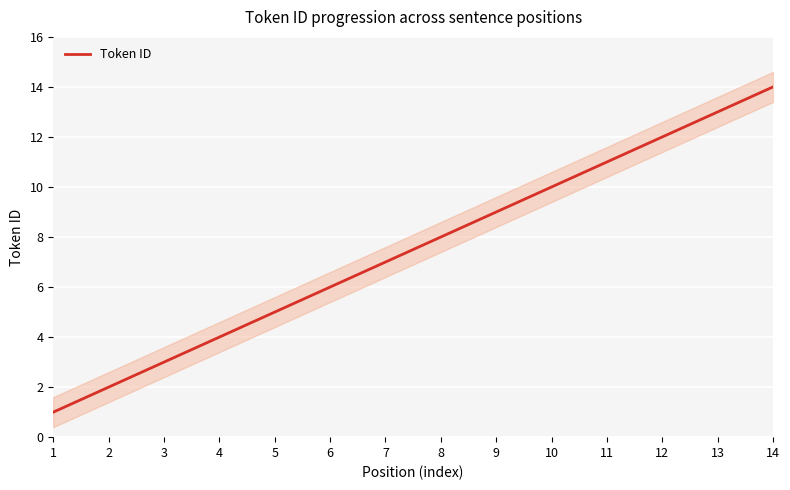

Rank the categories by value from lowest to highest.

1, 2, 3, 4, 5, 6, 7, 8, 9, 10, 11, 12, 13, 14